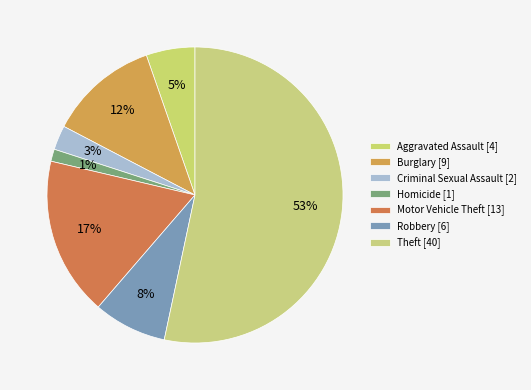

What percentage do Burglary and Motor Vehicle Theft together represent?

29.3%